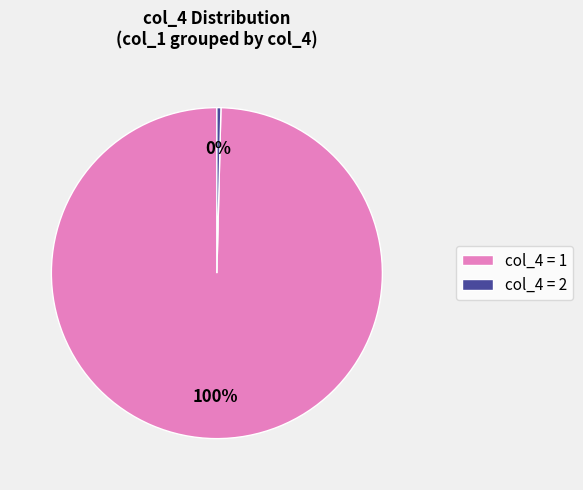

How many segments does this pie chart have?

2